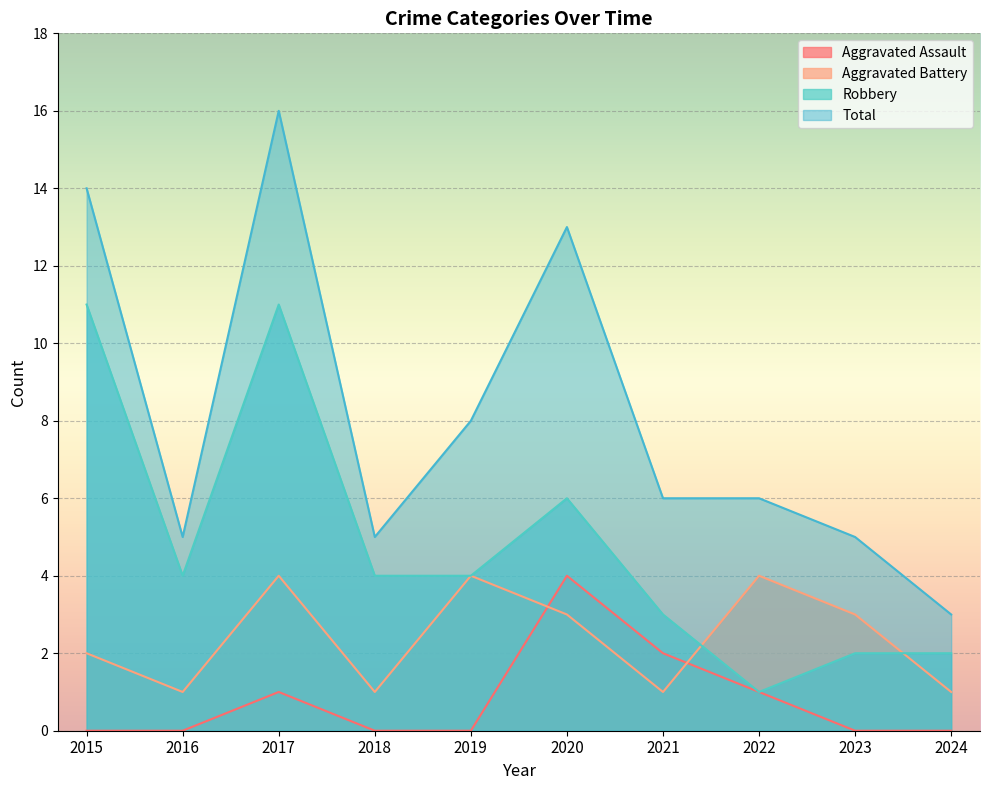

Which series has the largest range (max minus min)?

Total